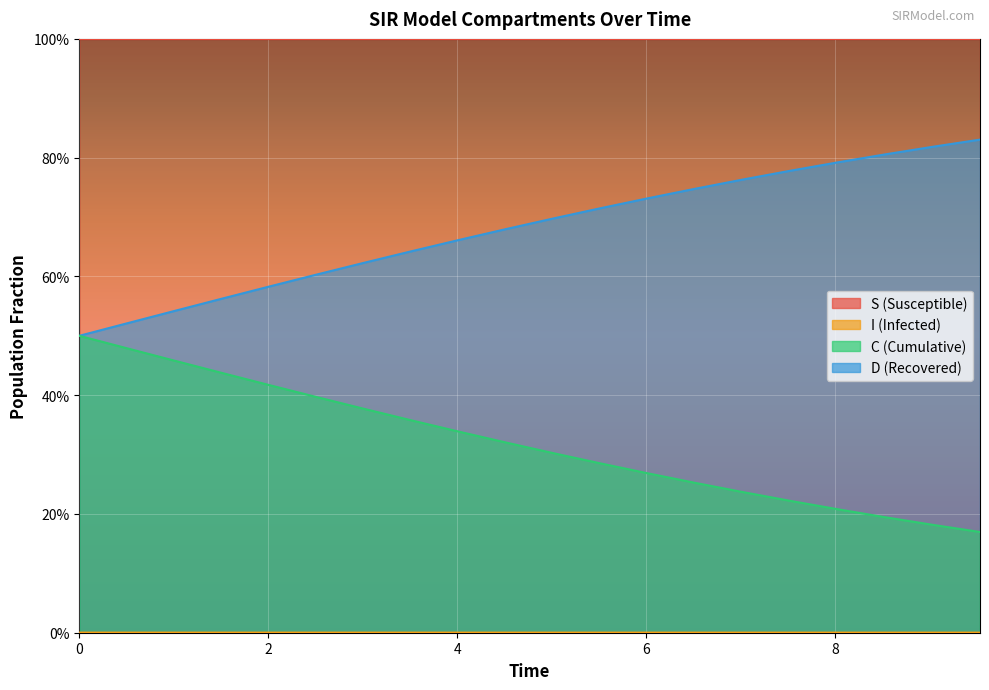

Does the chart display data point markers on the line(s)?

No